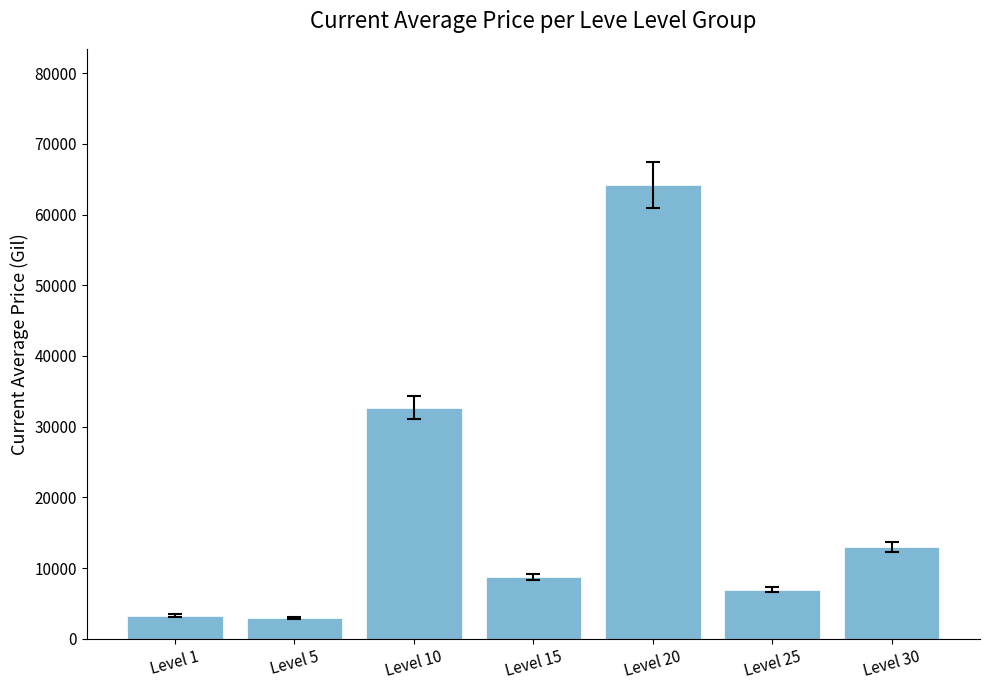

What is the difference between the values at Level 30 and Level 5?

10000